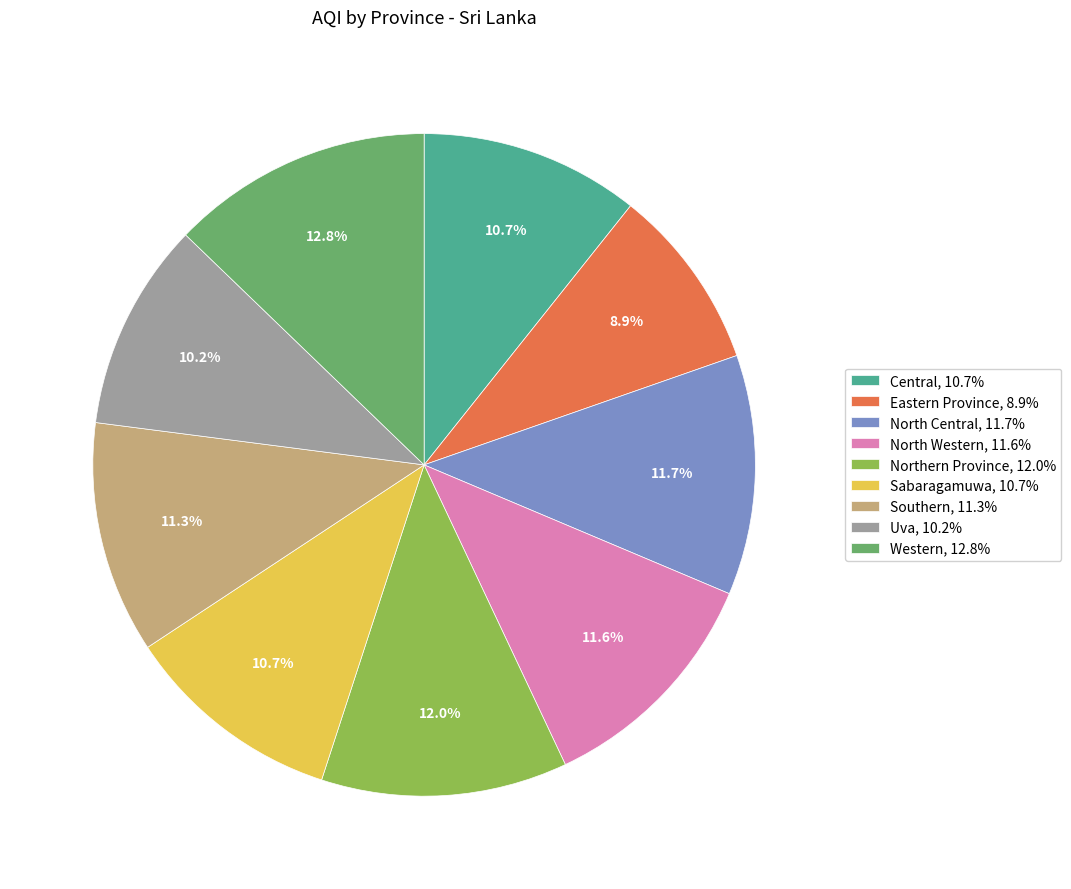

How many slices are in this pie chart?

9